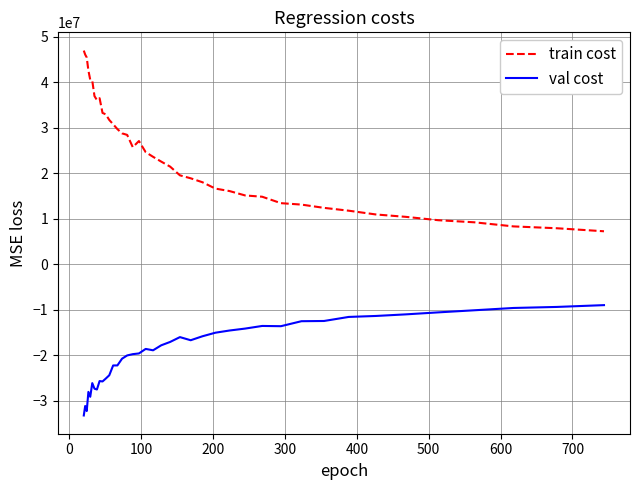

Which series has the widest spread of values?

train cost